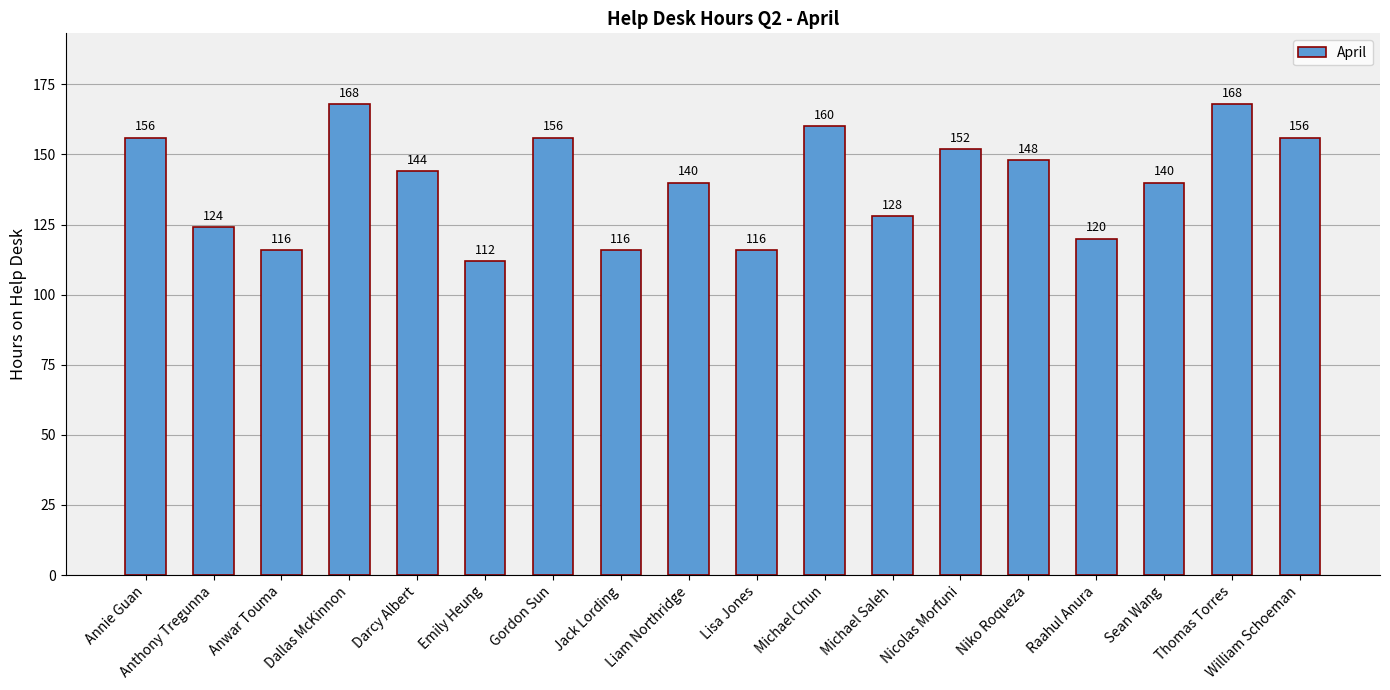

How many bars are there in total?

18